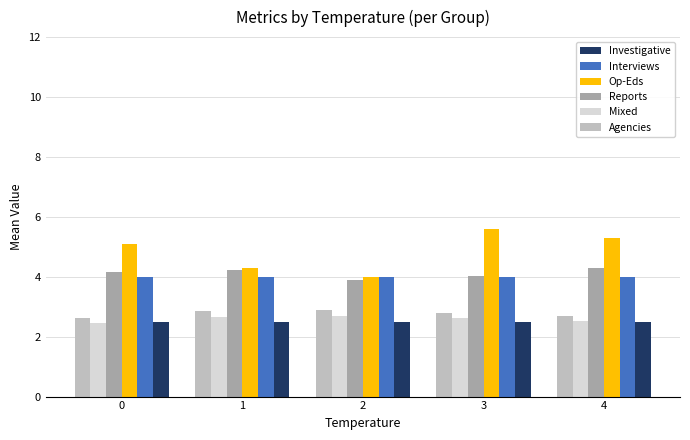

What is the difference between the second highest and minimum values in the Agencies series?

0.2